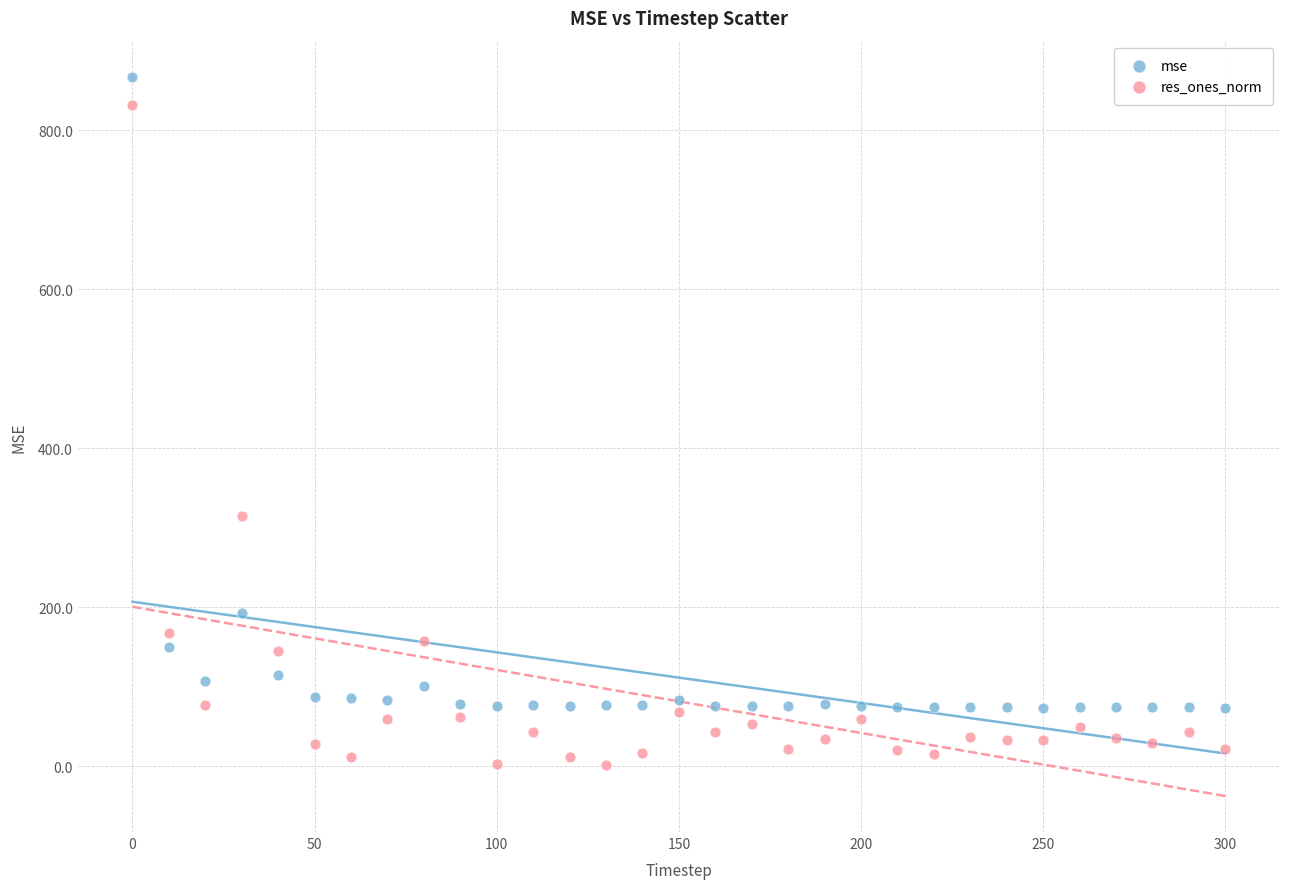

Which series contains the lowest Y value?

res_ones_norm